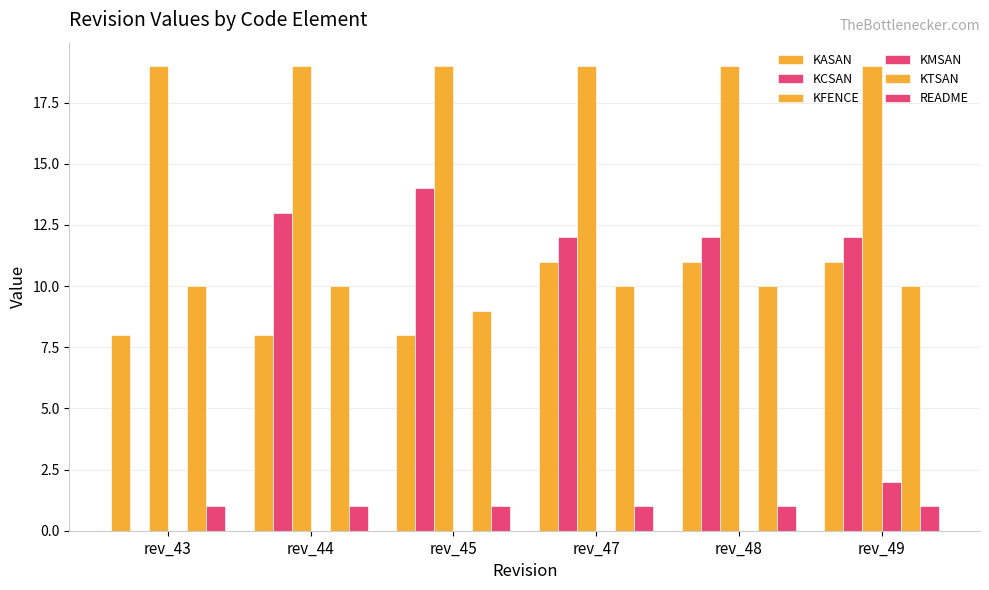

Count the number of categories in the chart.

6